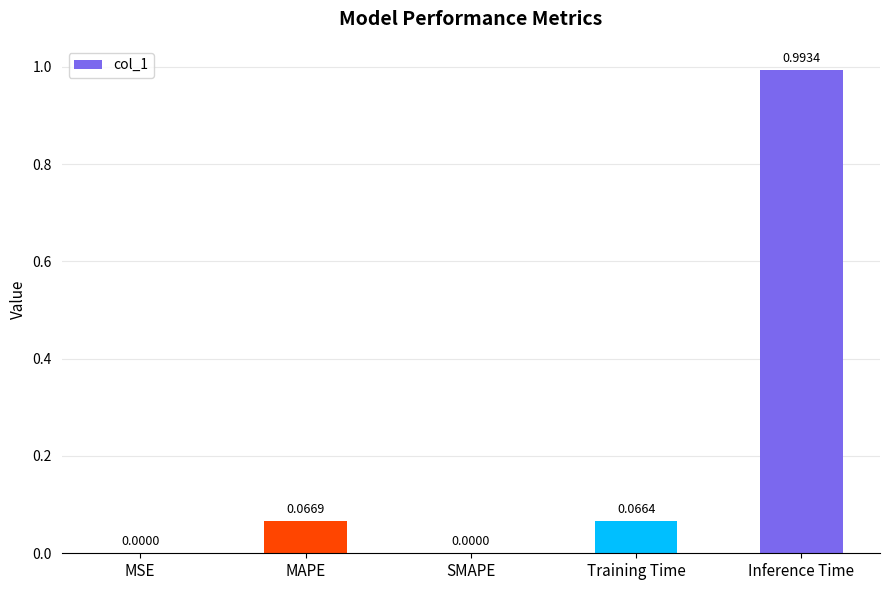

What is the sum of all values?

1.1